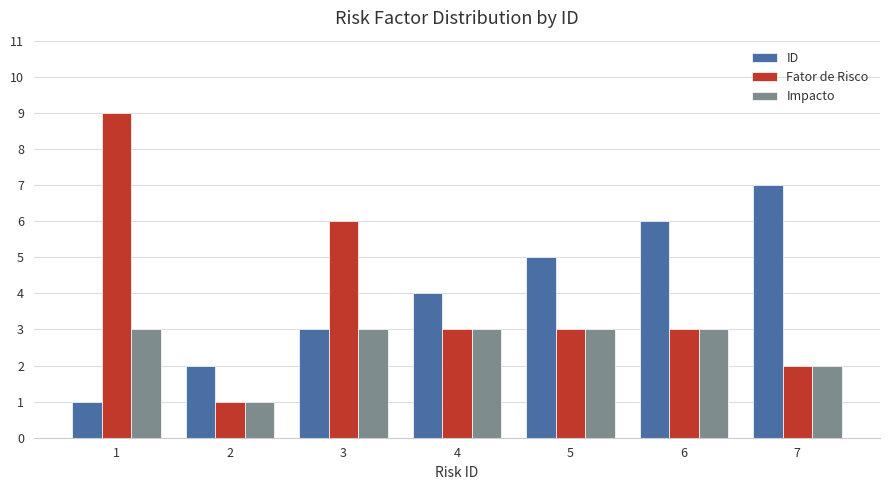

Reading right to left, extract all data points from this chart.

ID: 7	6	5	4	3	2	1
Fator de Risco: 2	3	3	3	6	1	9
Impacto: 2	3	3	3	3	1	3